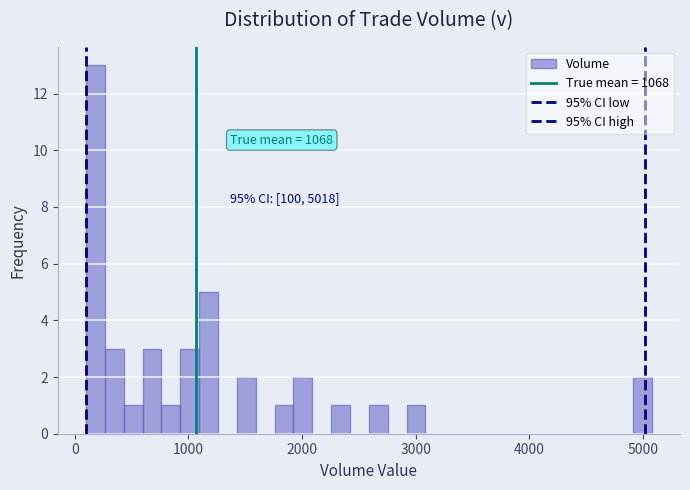

Read against the x-axis, roughly where is the centre of the tallest bar?

200